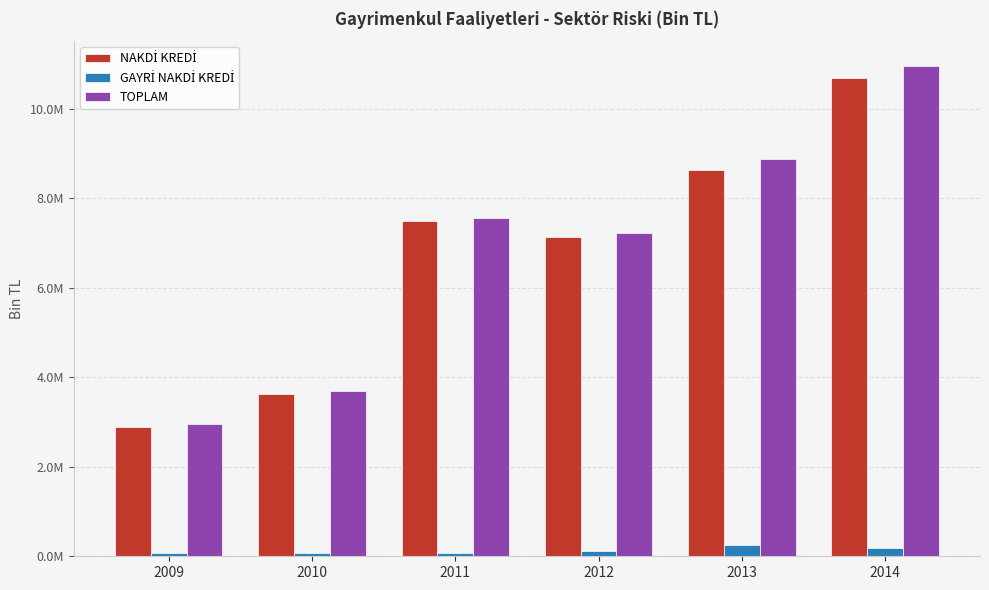

Is the value of GAYRİ NAKDİ KREDİ at 2014 greater than the value of NAKDİ KREDİ at 2014?

No